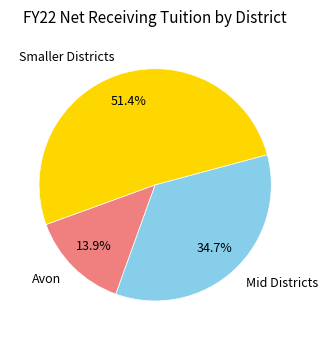

What is the ratio of the value at Mid Districts to the value at Avon?

2.5